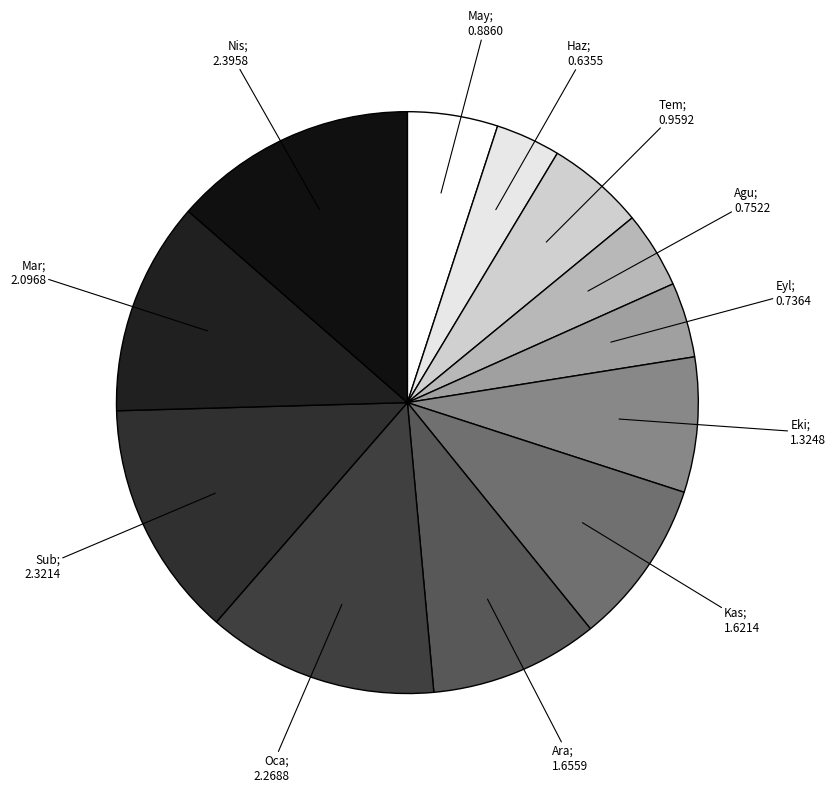

How many segments does this pie chart have?

12